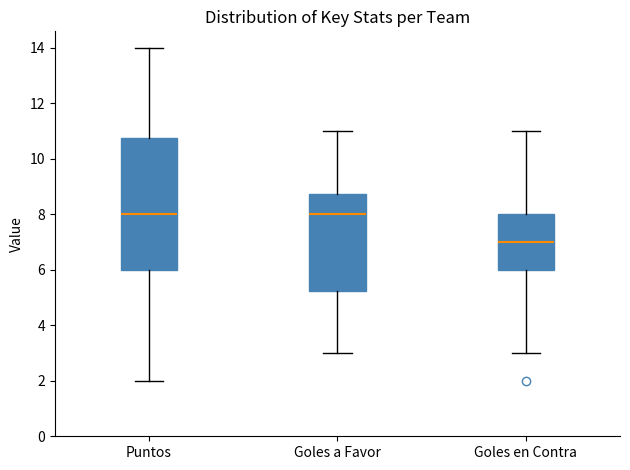

Where does the median line of the box for Goles en Contra sit on the y-axis? The values are not printed on the chart, so give them approximately, as read against the axis.

7.0